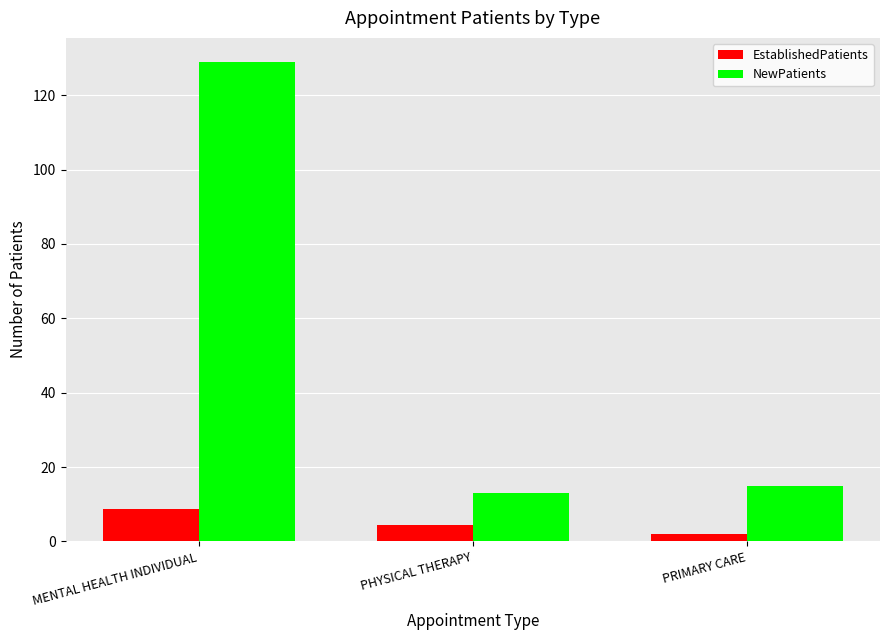

How many groups of bars are there?

3